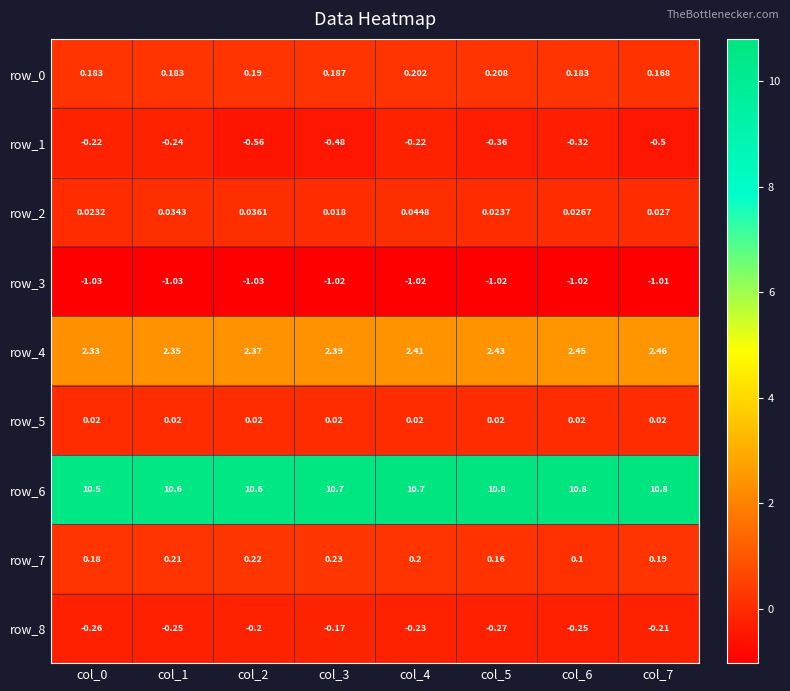

Count the number of categories in the chart.

8